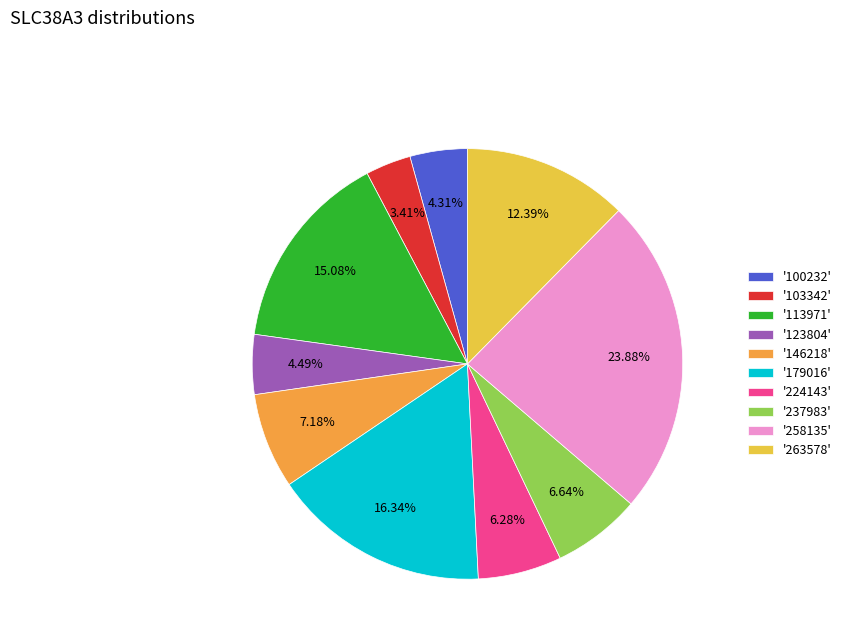

Is the sum of '123804' and '263578' greater than half?

No